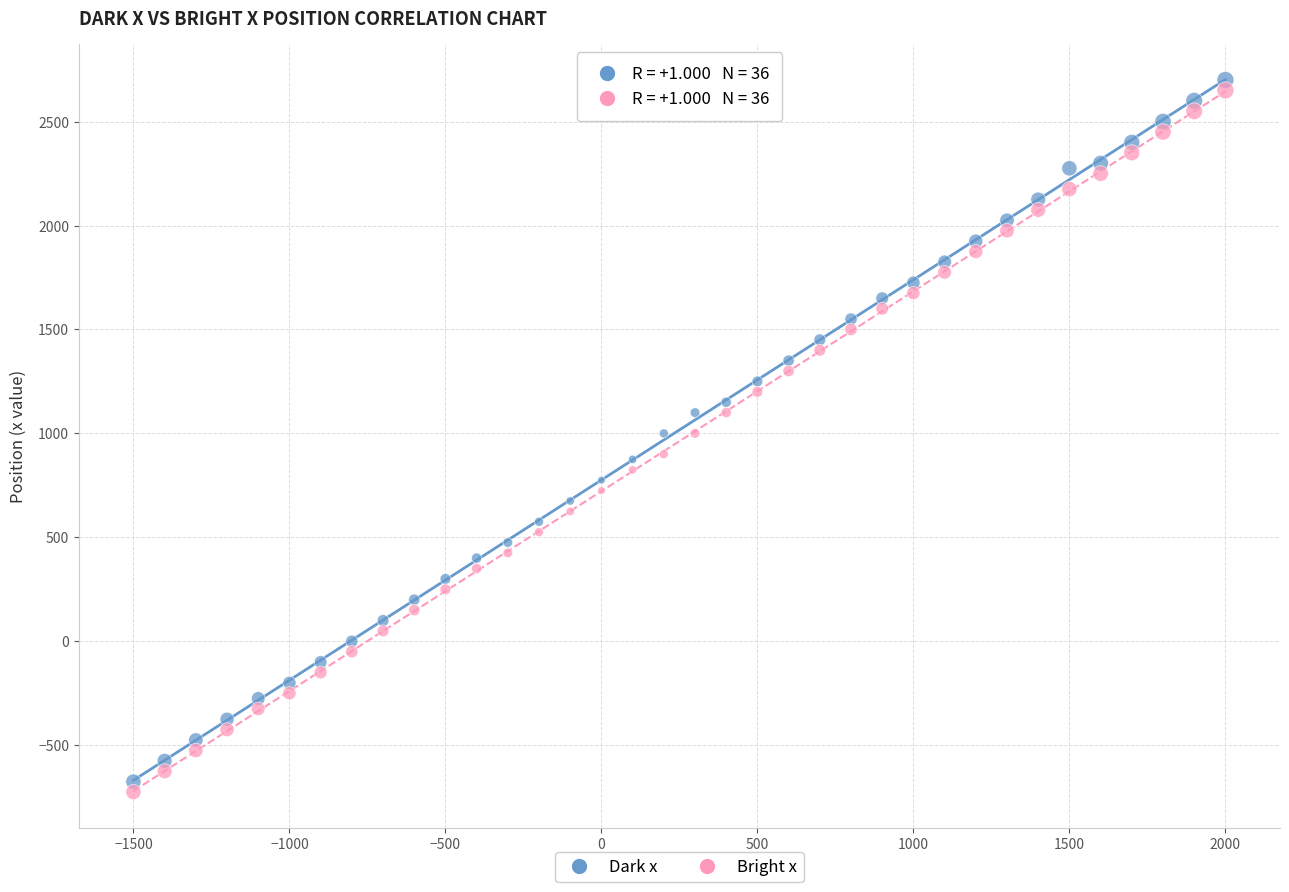

Across all data points, what is the range of Y values (max minus min)?

3425